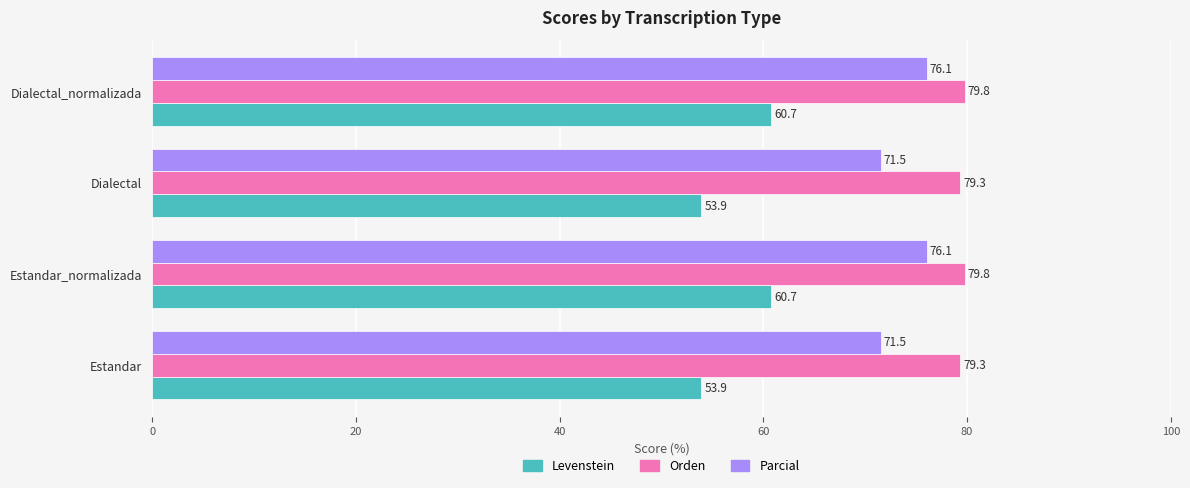

What is the maximum value shown in the chart?

79.8